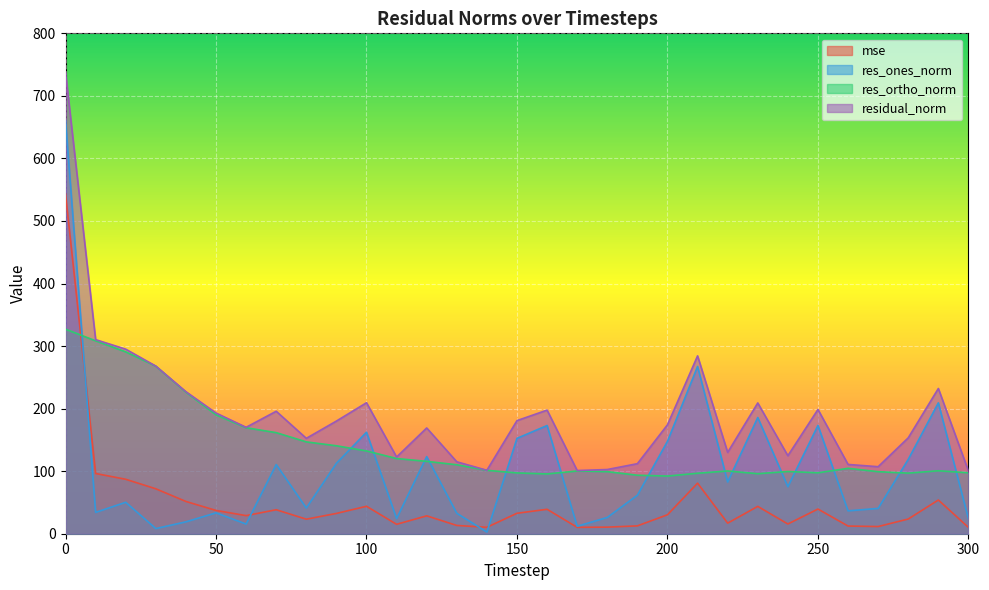

How many data points in residual_norm are above 174?

16